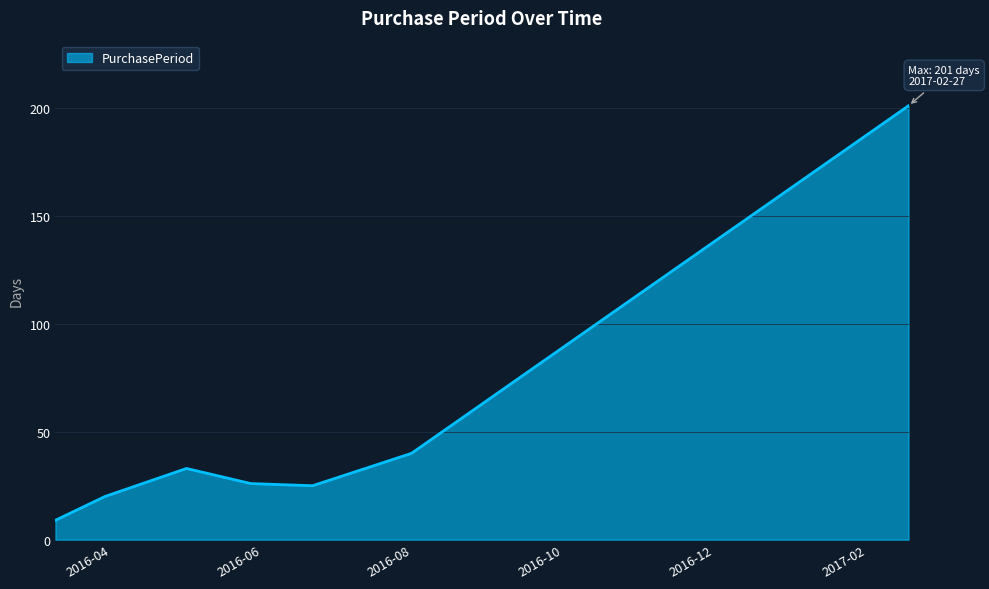

What is the sum of all values?

354